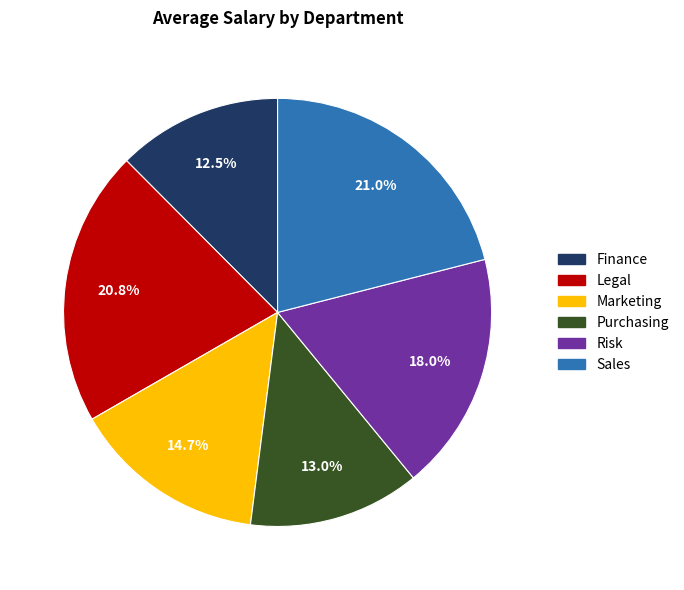

Is there a majority slice in this chart?

No